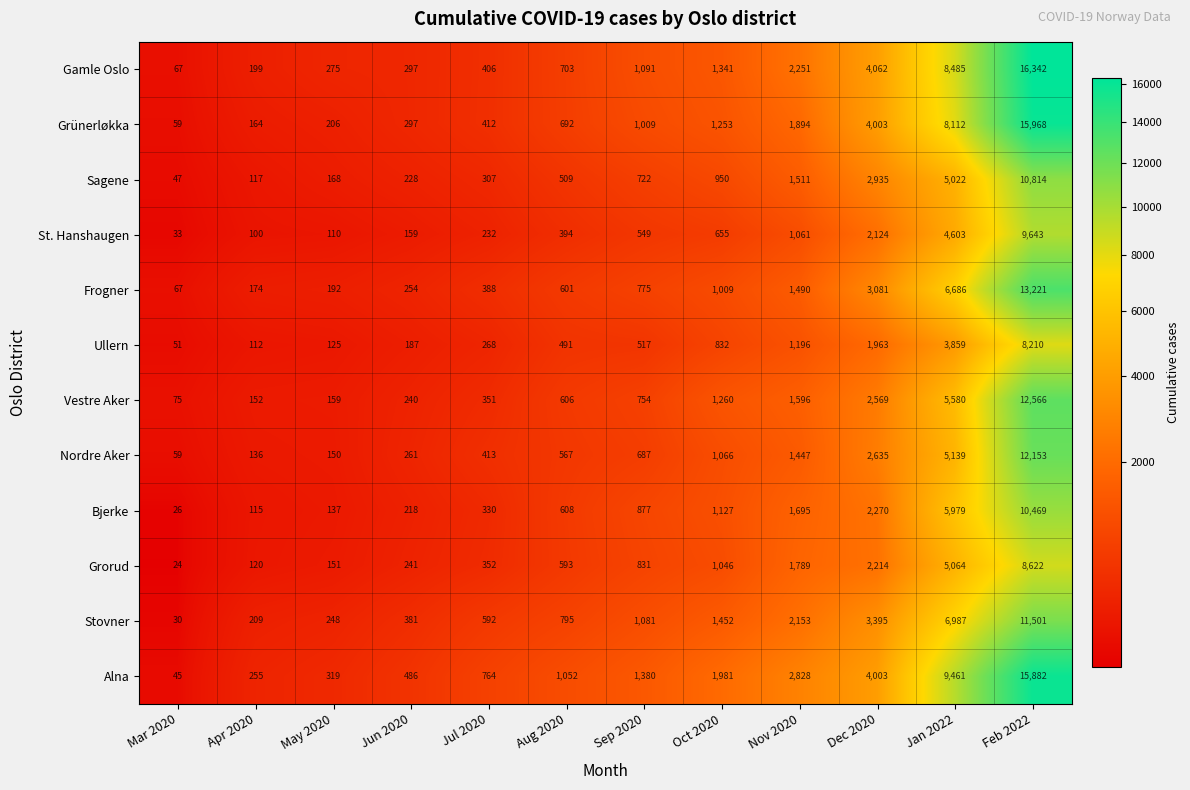

Which series has the largest range (max minus min)?

Gamle Oslo